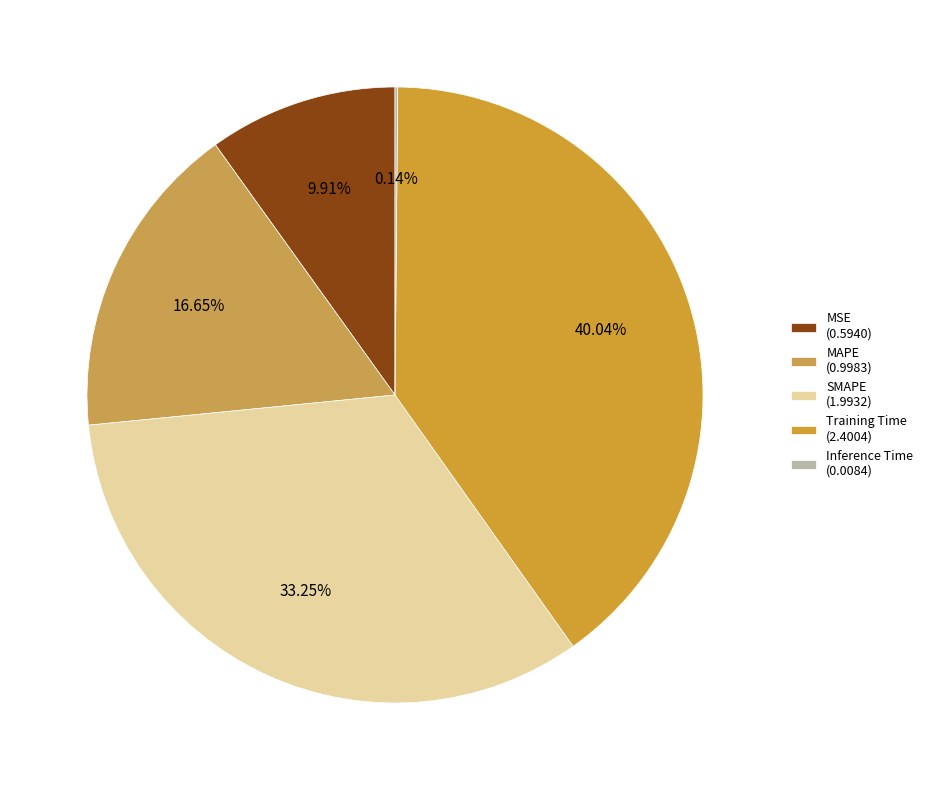

To the nearest percent, what is the difference between the largest and smallest slice percentages?

40%